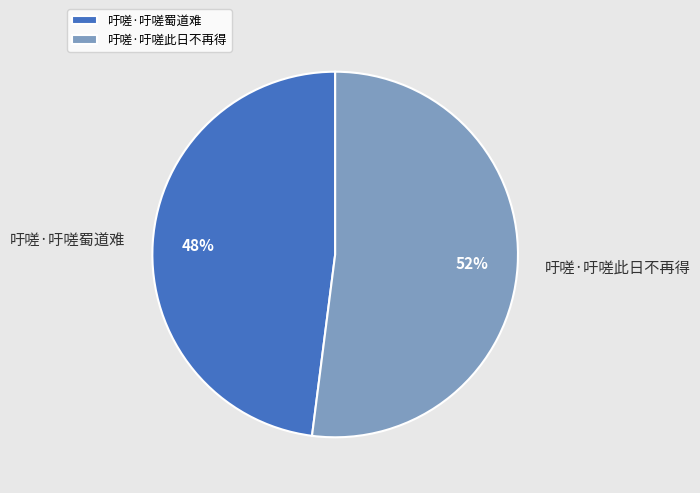

Which category has the biggest portion of the pie?

吁嗟·吁嗟此日不再得